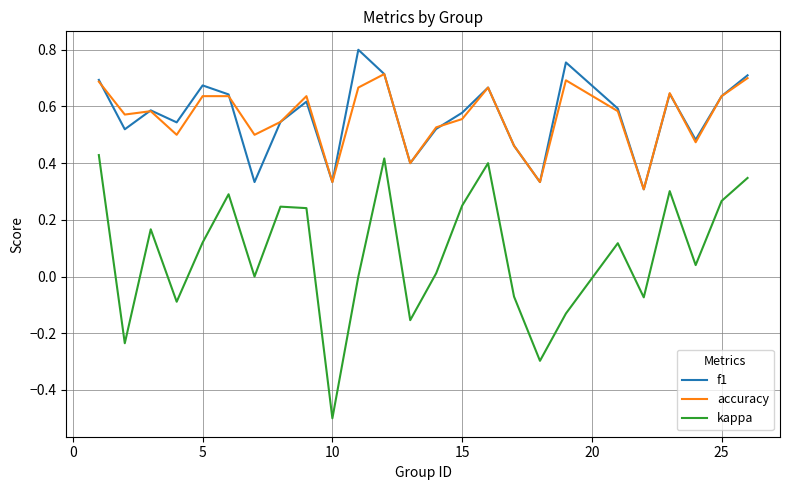

At how many categories does at least one series exceed 0?

25